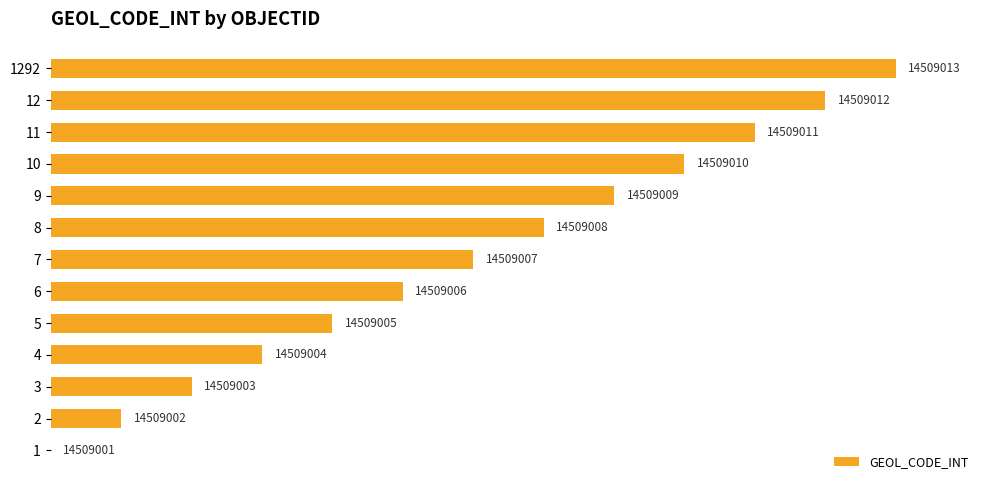

Are the bars horizontal?

Yes